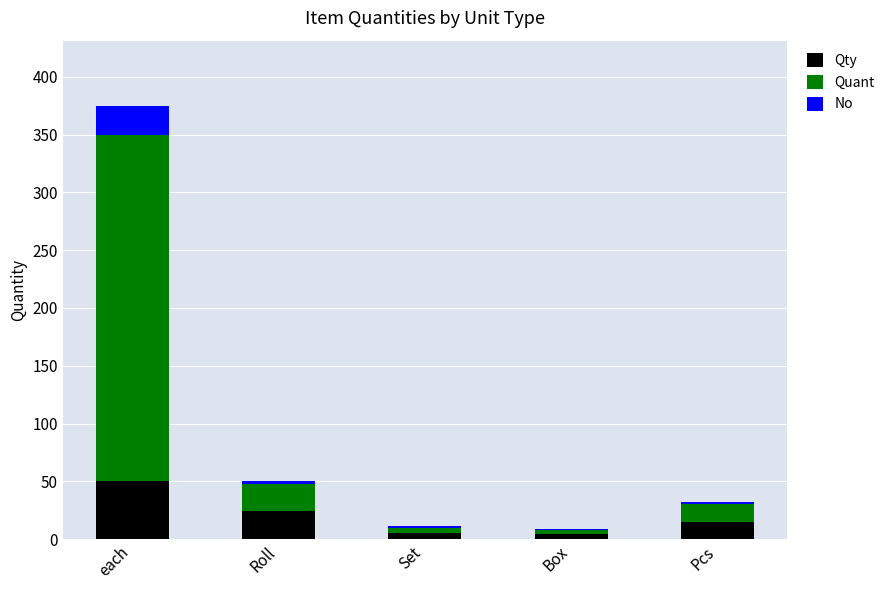

Are the bars horizontal?

No